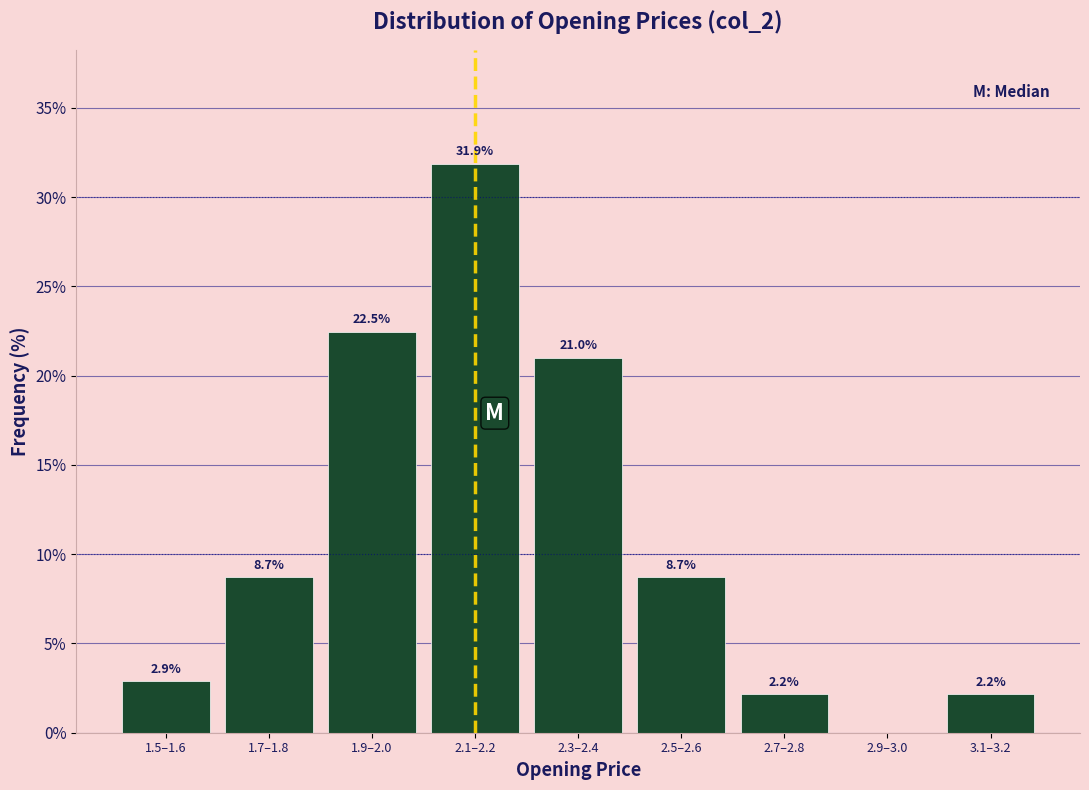

Reading left to right, extract all data points from this chart.

1.5–1.6=2.9	1.7–1.8=8.7	1.9–2.0=22.5	2.1–2.2=31.9	2.3–2.4=21.0	2.5–2.6=8.7	2.7–2.8=2.2	2.9–3.0=0.0	3.1–3.2=2.2